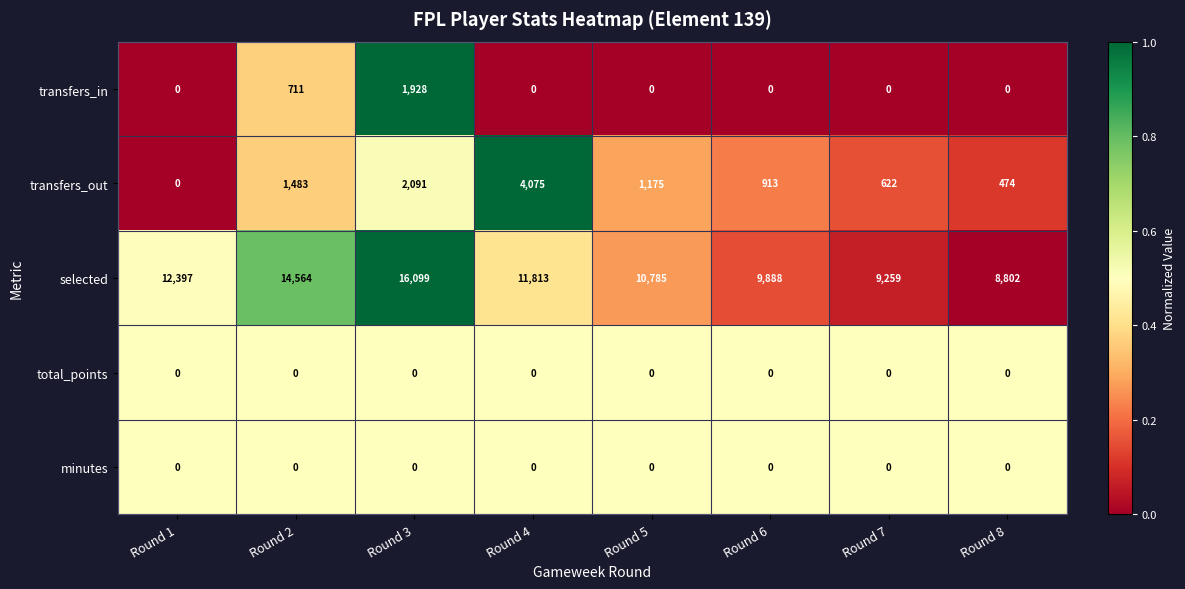

What is the difference between the second highest and second lowest values in the transfers_in series?

711